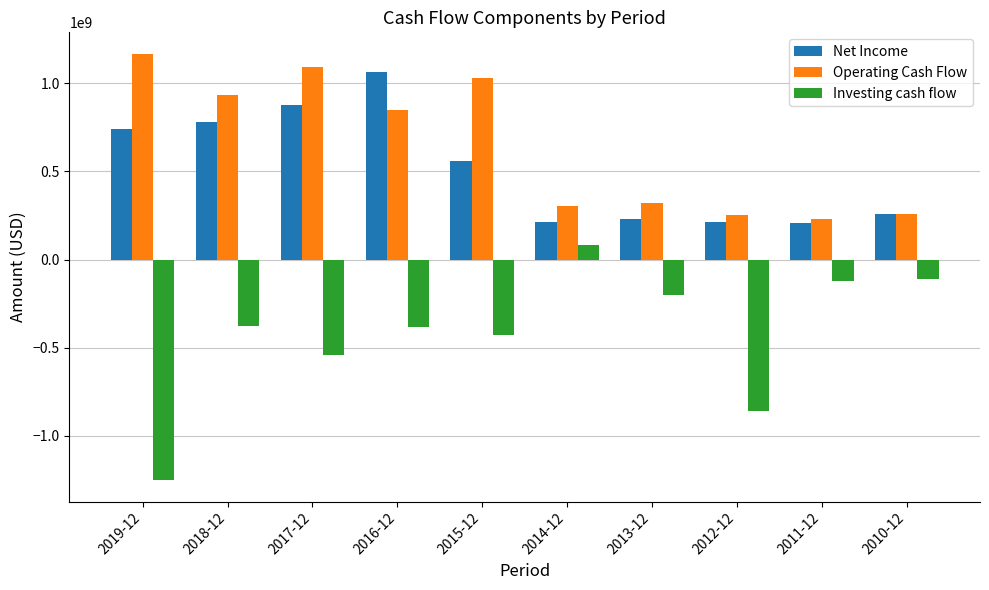

Rank the series by their maximum value, from highest to lowest.

Operating Cash Flow, Net Income, Investing cash flow